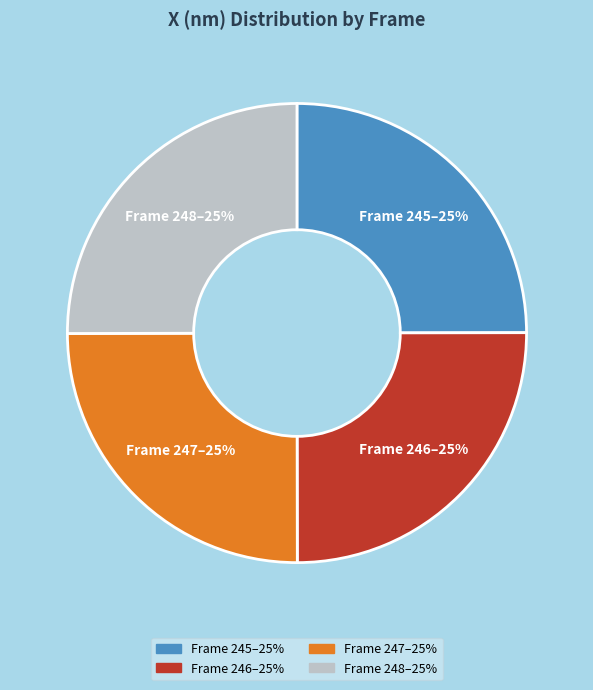

The Frame 248–25% slice represents 14% of the pie. True or false?

False